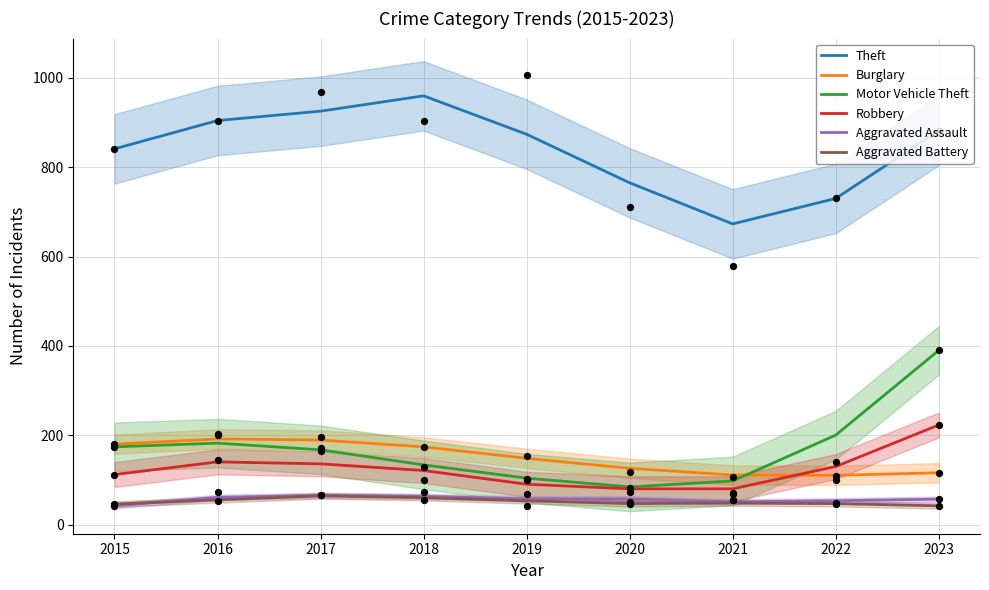

Which series has the largest total across all categories?

Theft